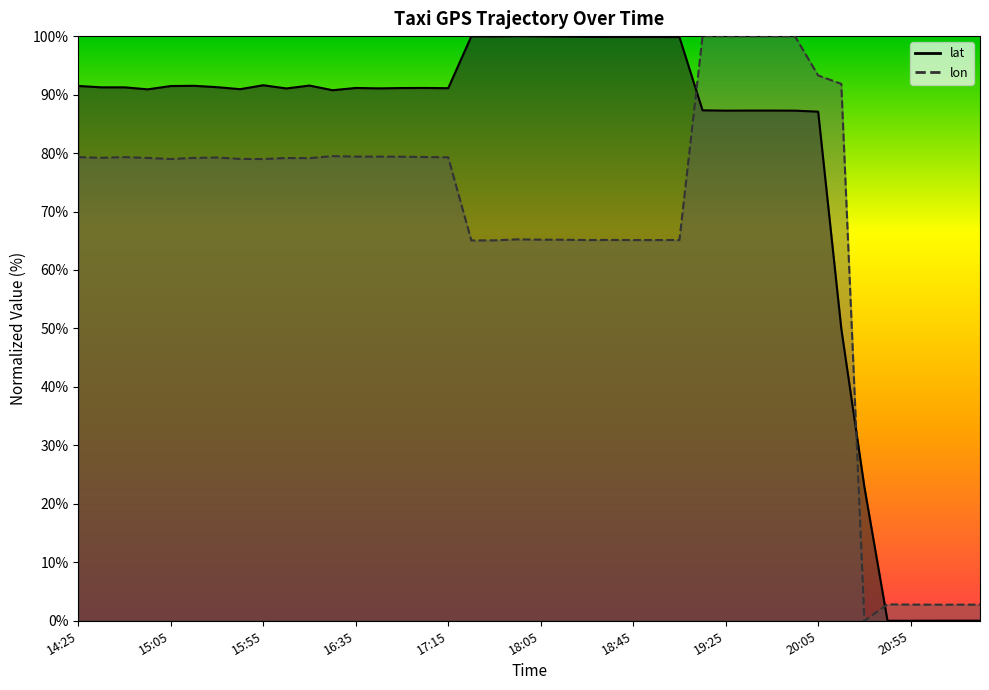

True or false: lat has a value of 91.1 at 17:05.

True